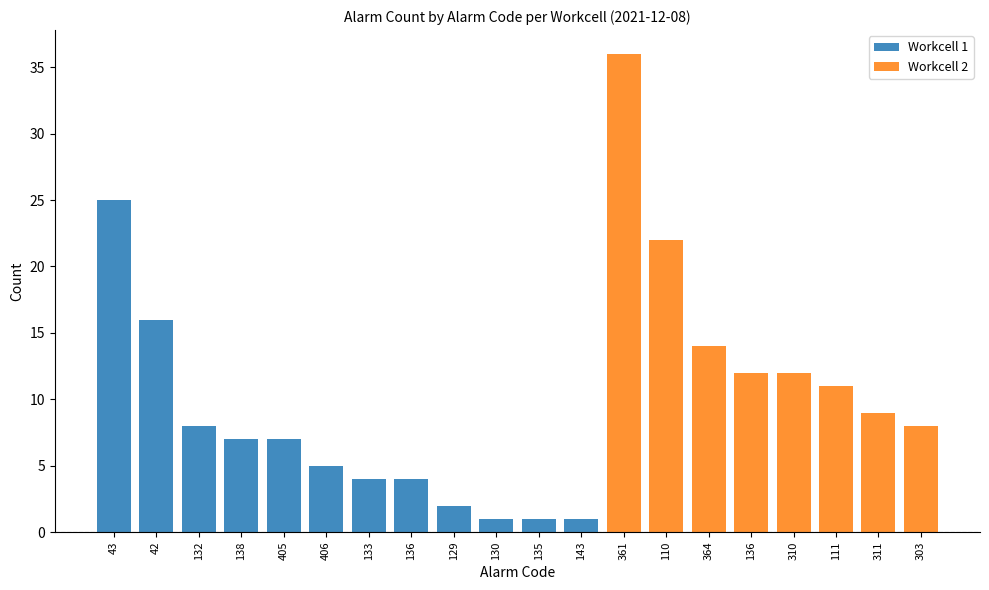

Which series has the widest spread of values?

Workcell 2